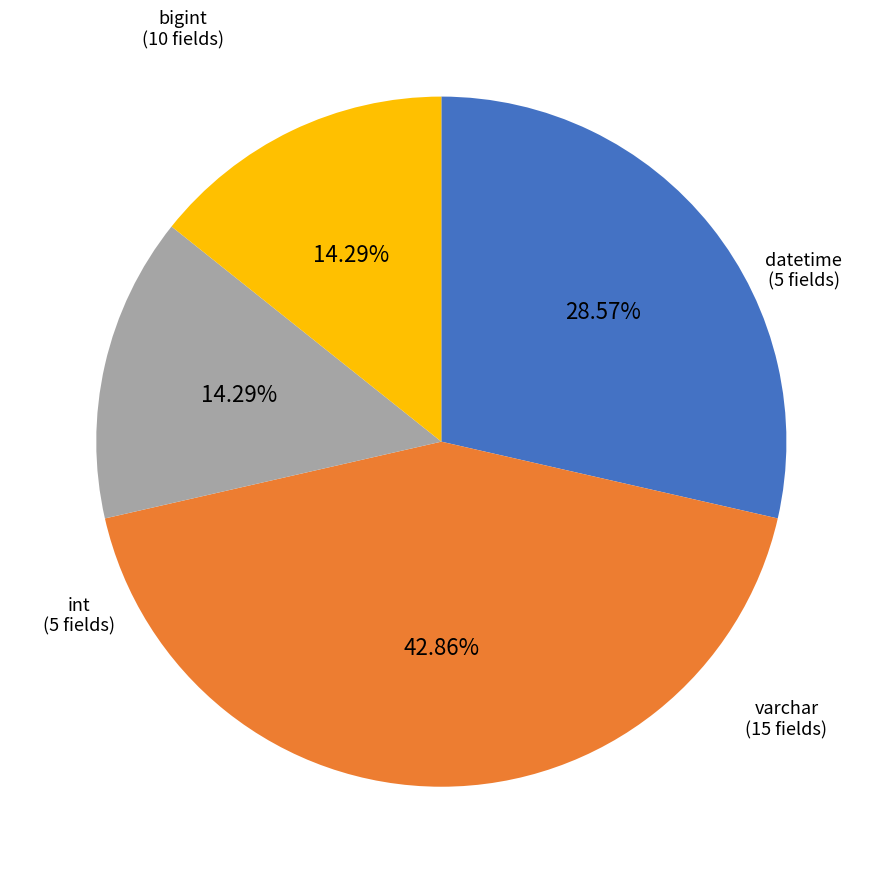

Is the sum of int and bigint greater than half?

No